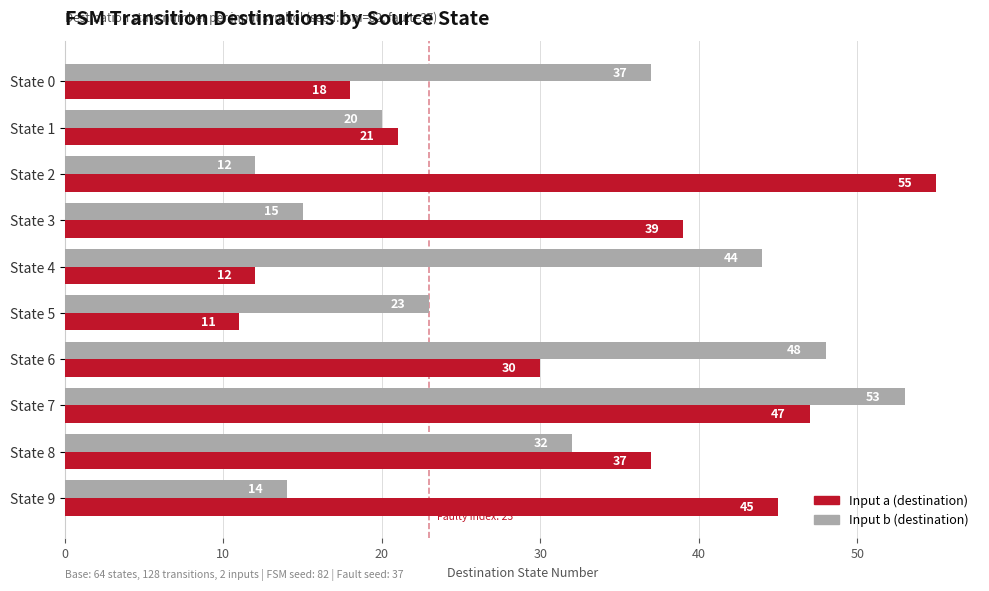

What are all the series names shown in the legend?

Input a (destination), Input b (destination)